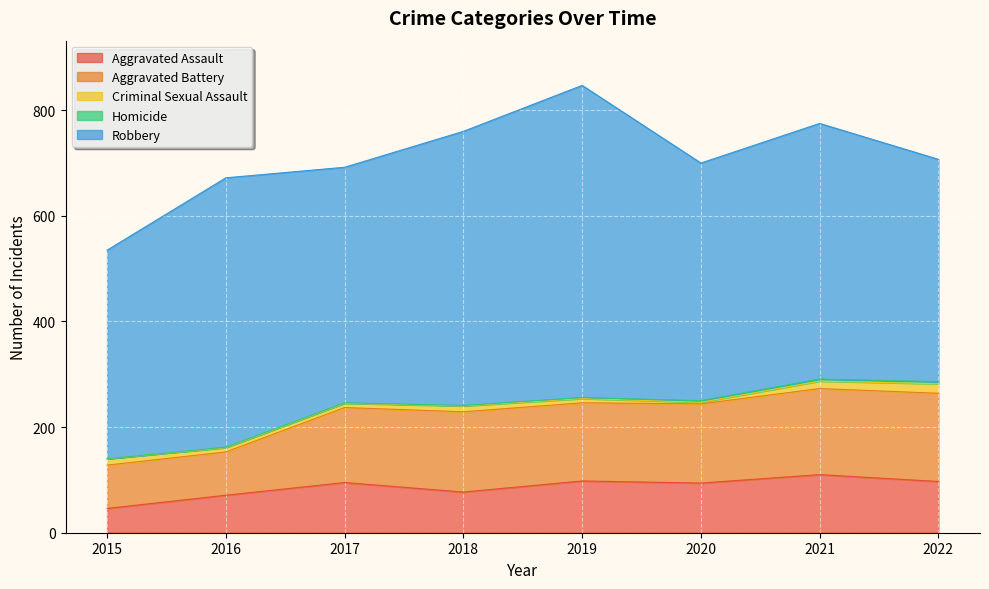

How many series are shown in this chart?

5